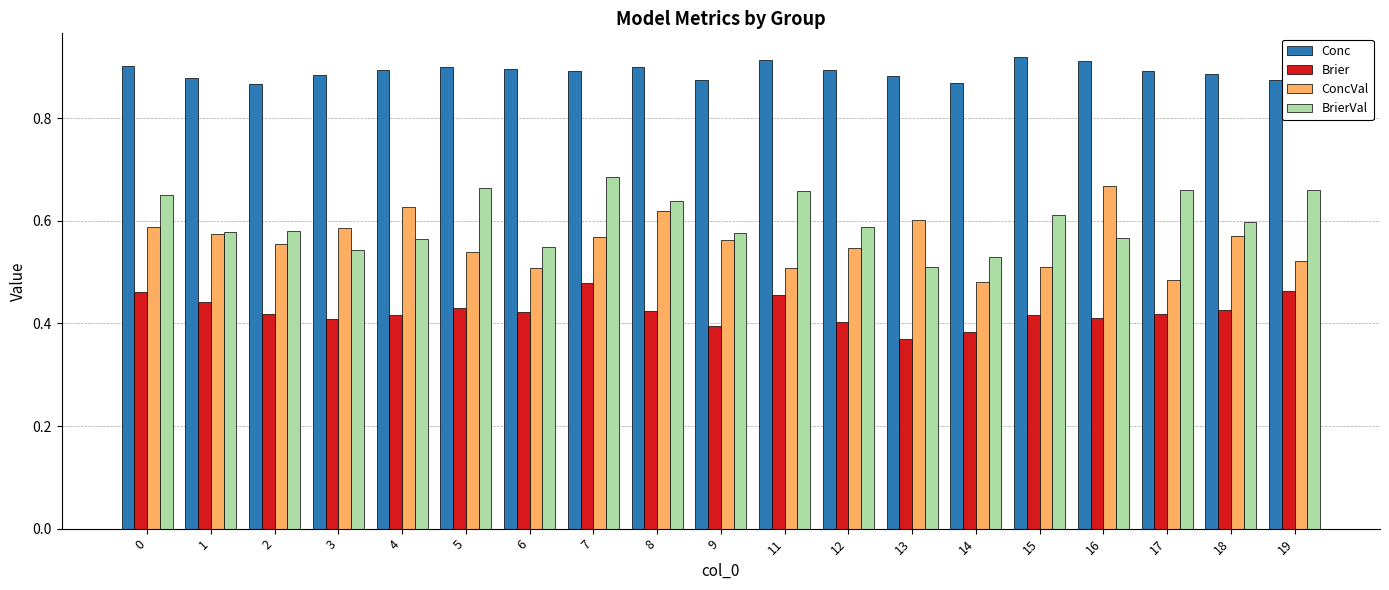

What is the sum of all Brier values?

8.0